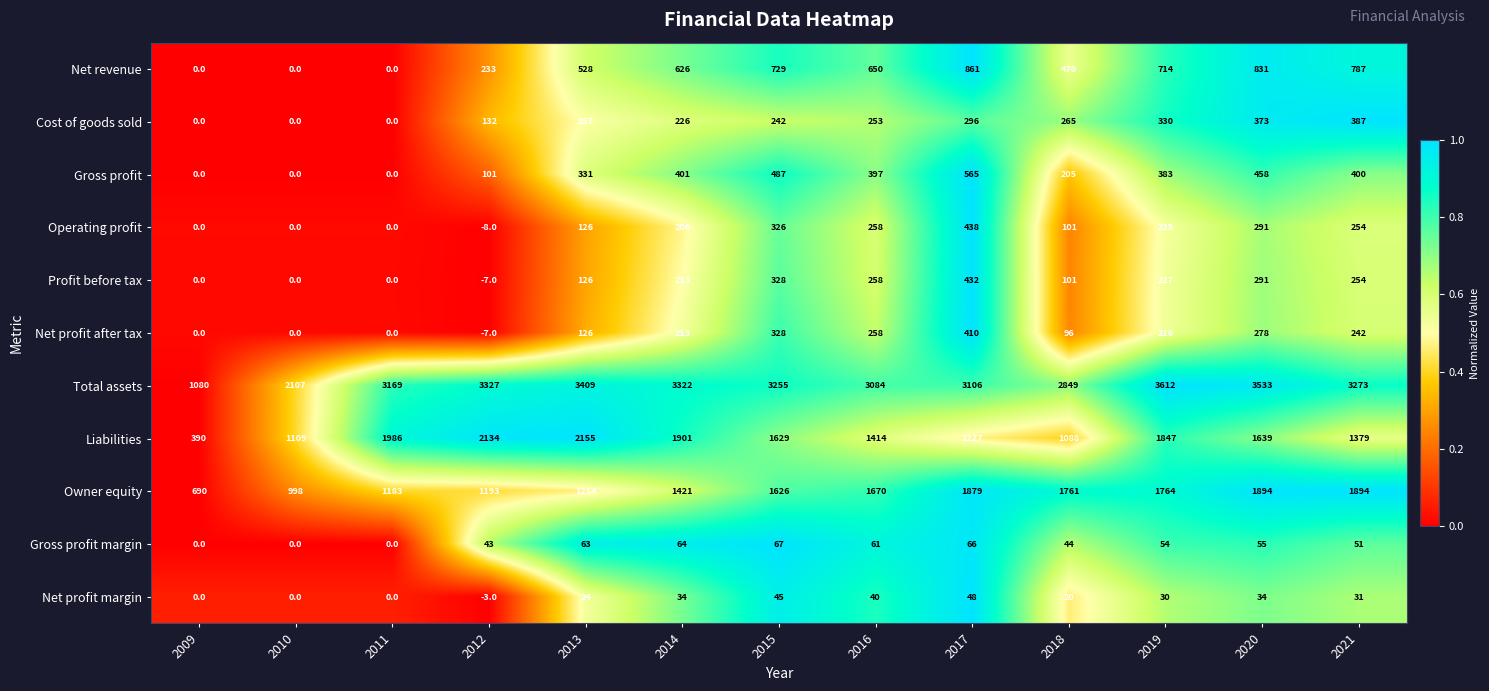

At how many categories does at least one series exceed 2120?

11